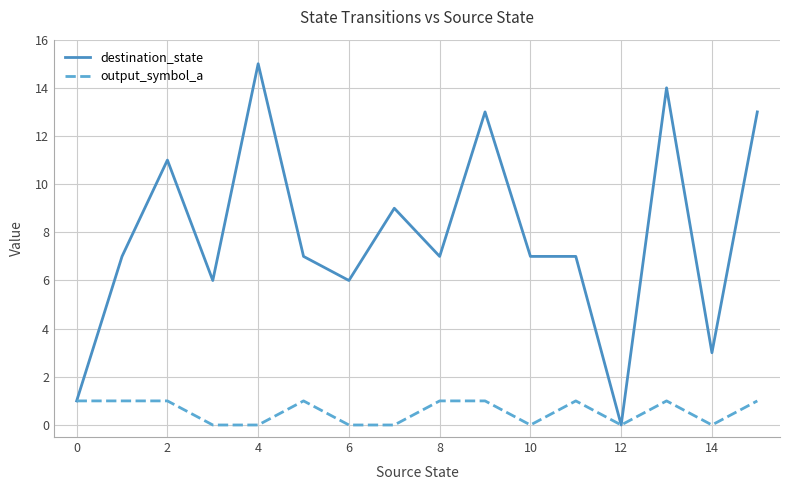

What is the maximum value for destination_state?

15